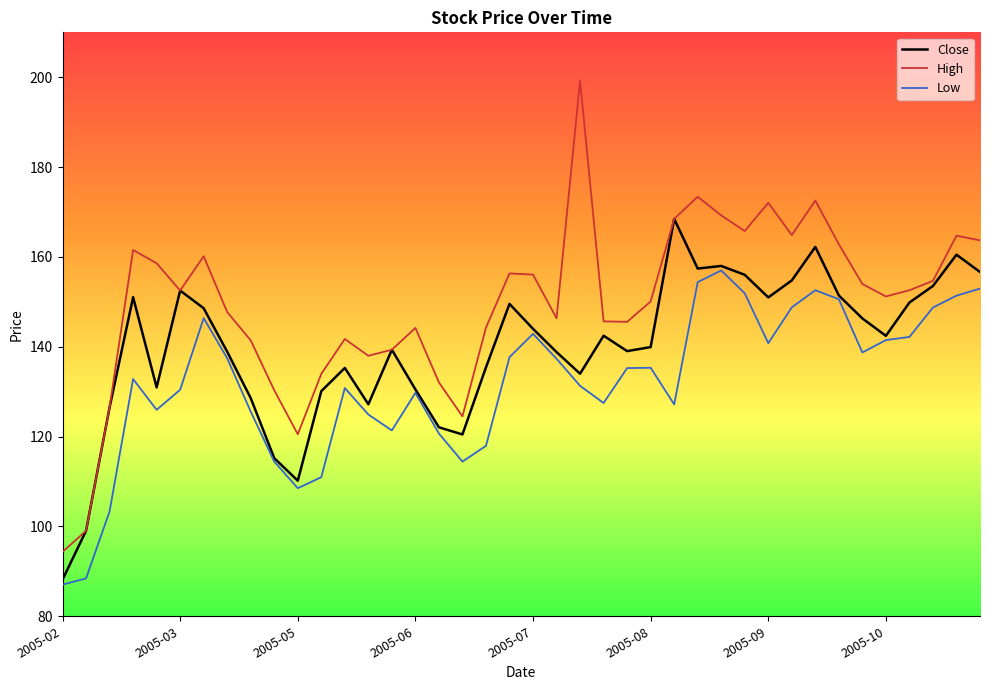

Which series has the largest total across all categories?

High